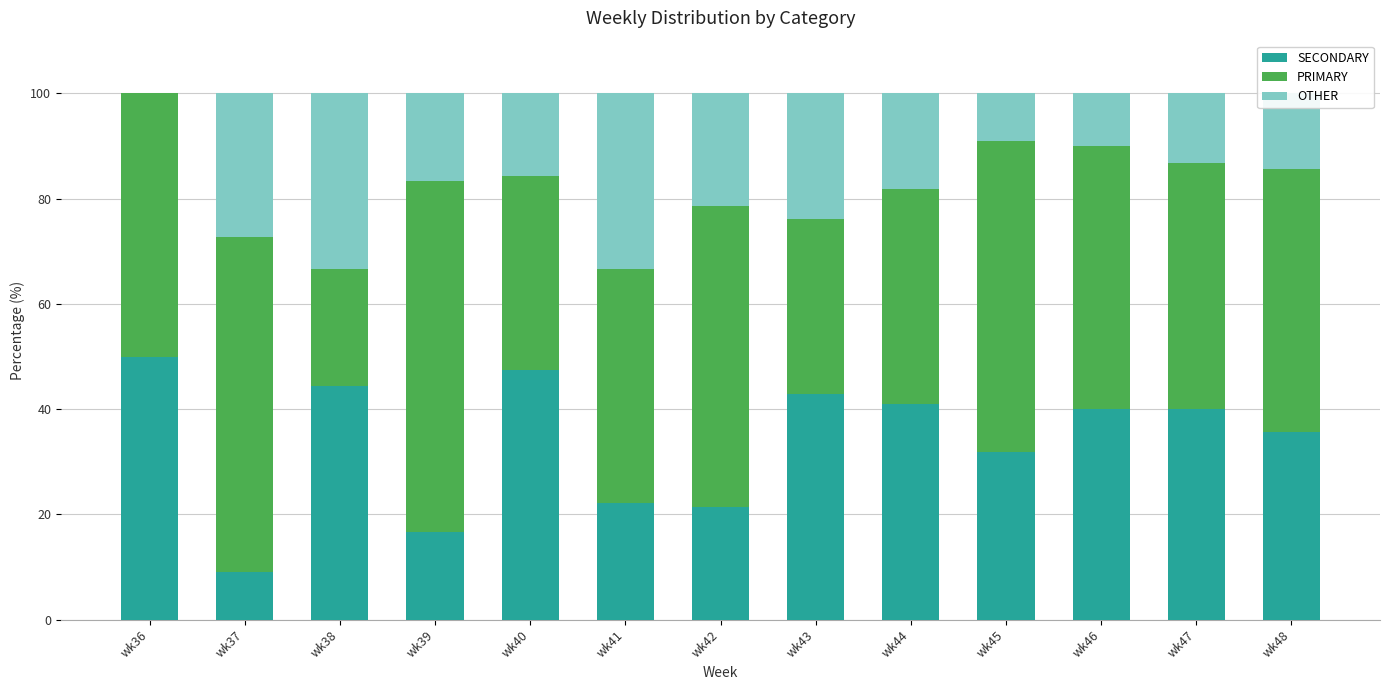

What is the total value across all series at wk39?

100.0